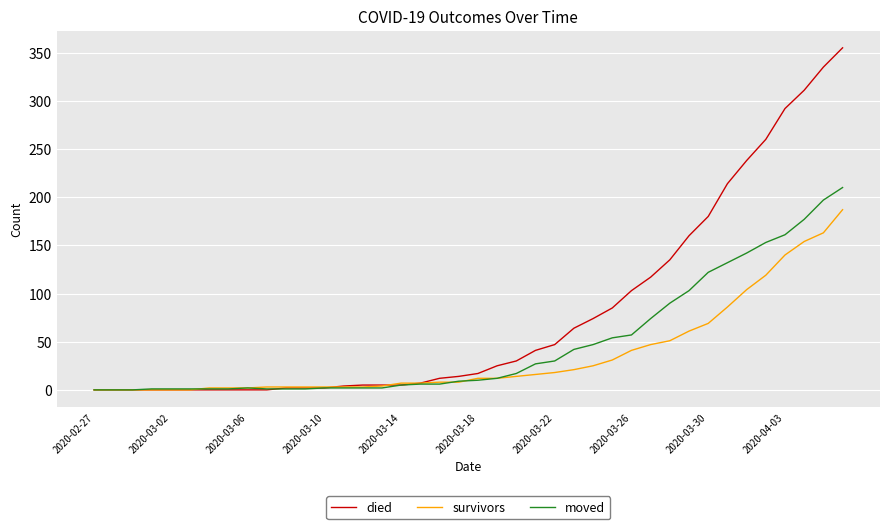

List the series in order of their overall mean, lowest first.

survivors, moved, died